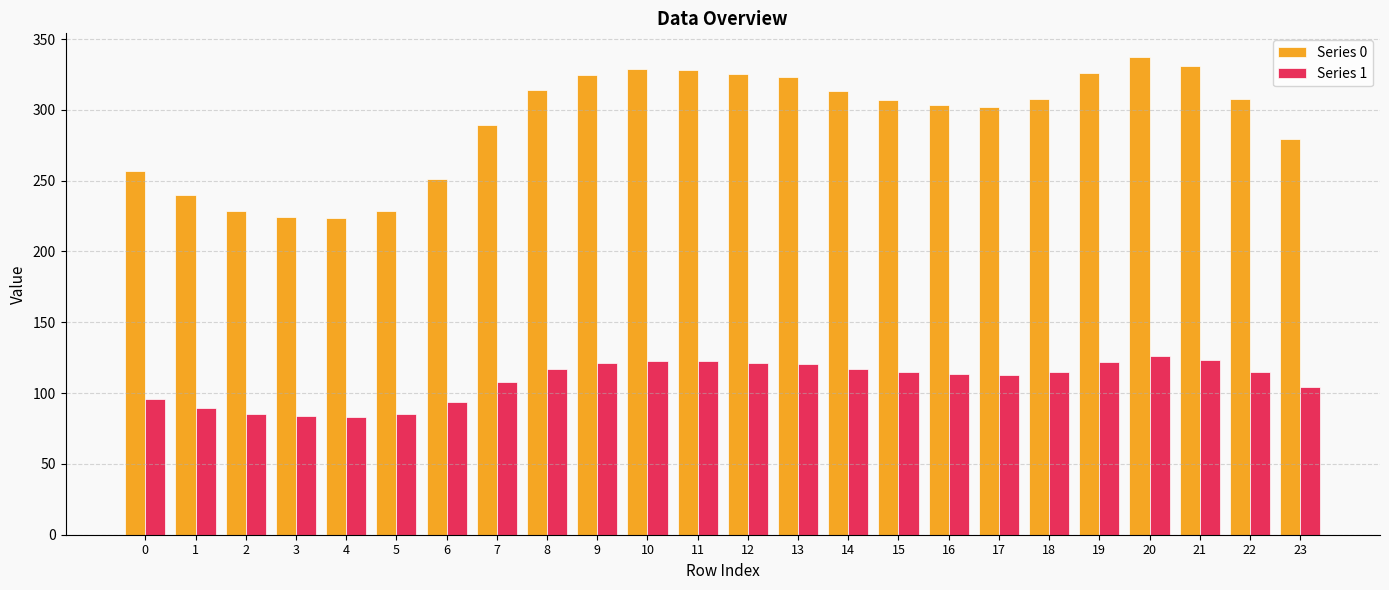

How many bars are there in each group?

2